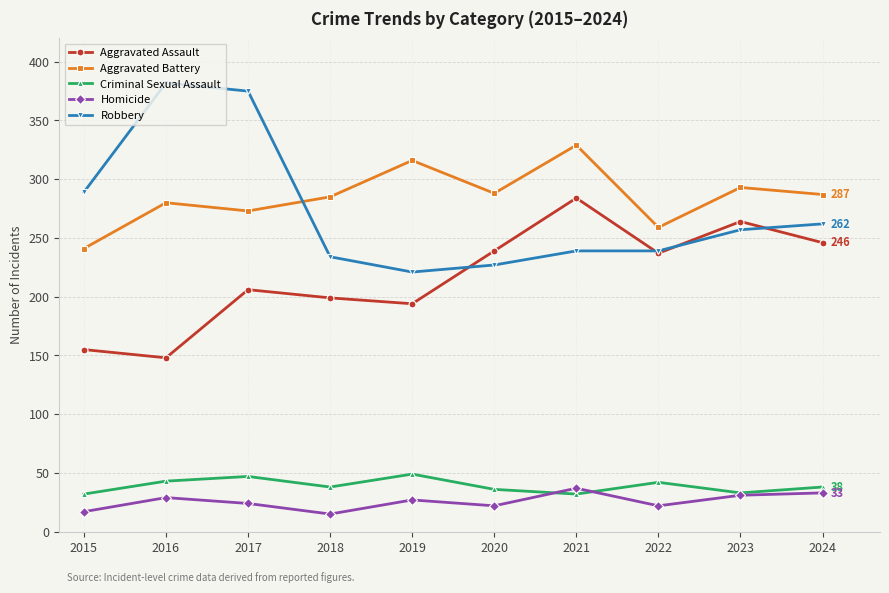

What is the value of the Homicide point at the 8th from the left?

22